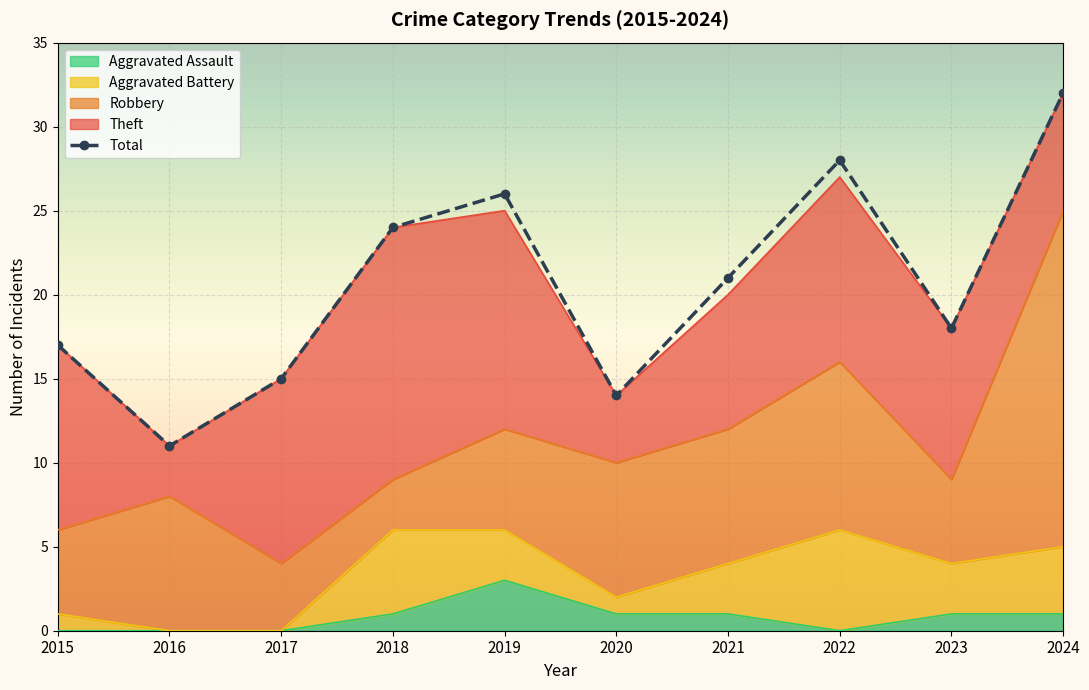

True or false: Aggravated Battery has a value of 2 at 2024.

False